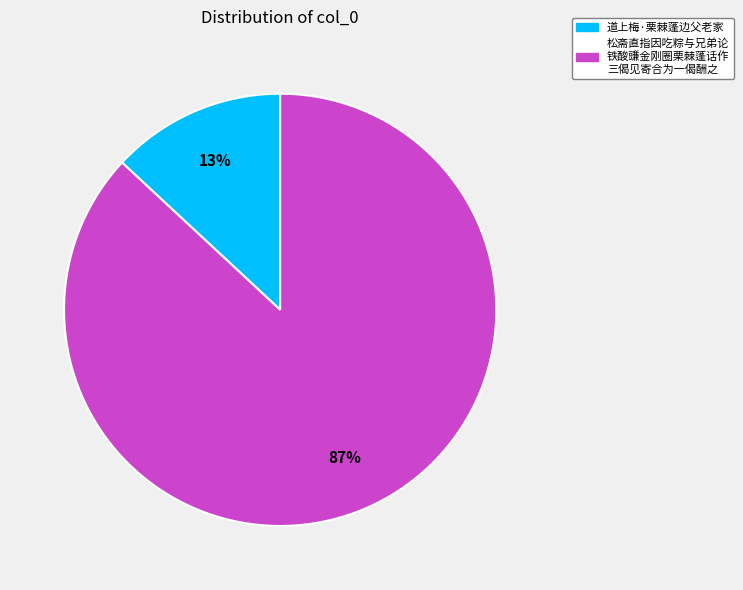

Count the number of slices in the pie.

2